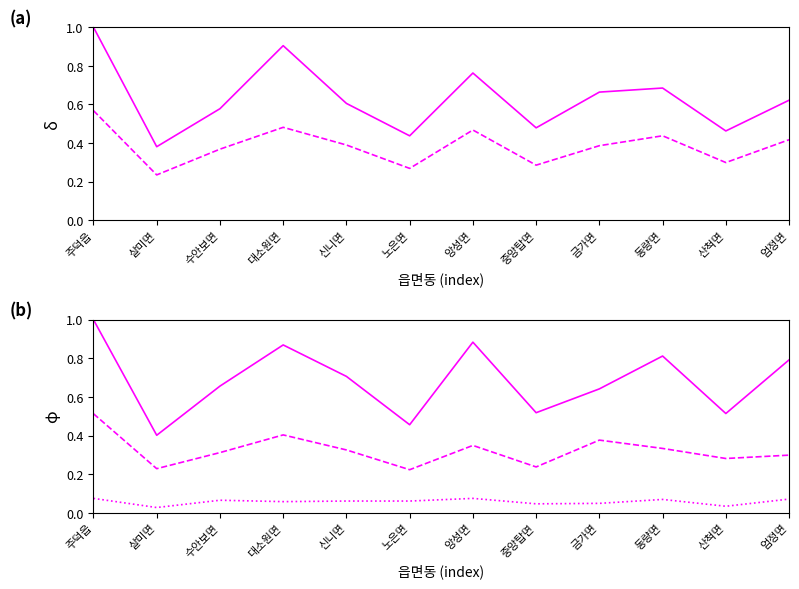

True or false: 새정치민주연합 has a value of 0.1 at 수안보면.

False